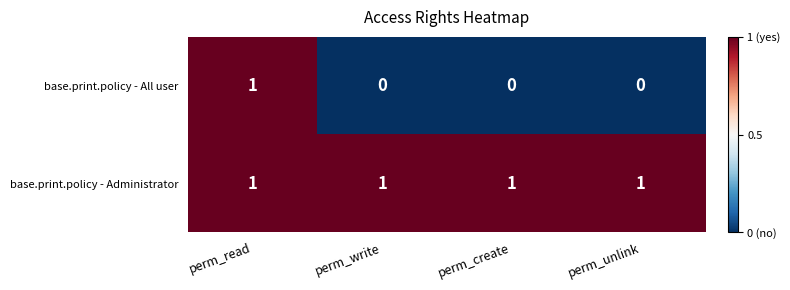

Is it true that base.print.policy - Administrator equals 2 at perm_unlink?

False